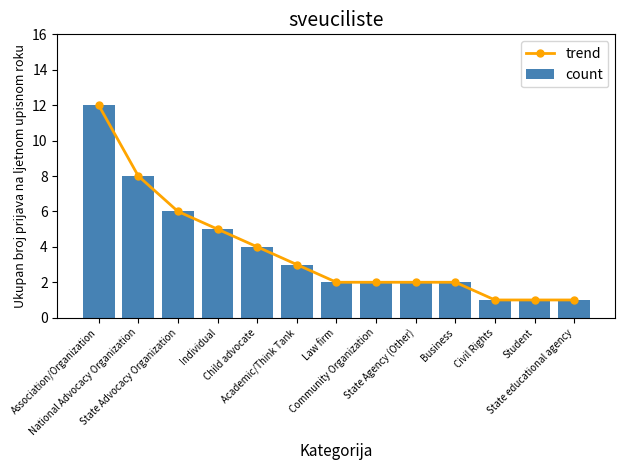

Which series has the largest total across all categories?

trend